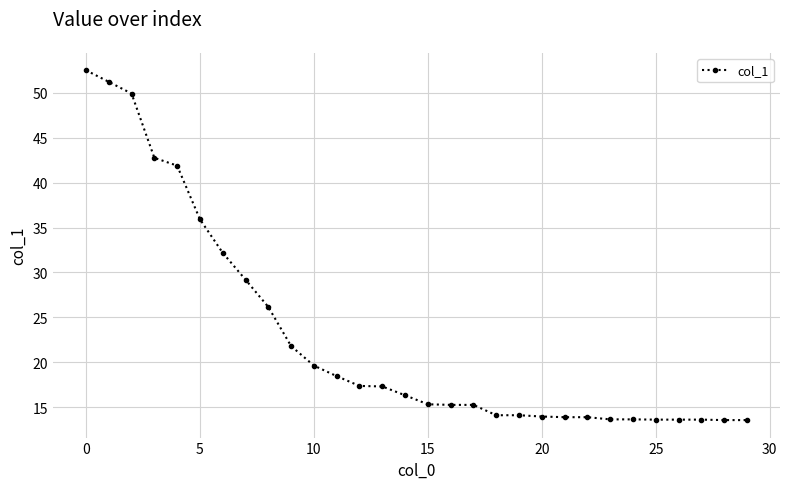

How many distinct data groups are displayed?

1